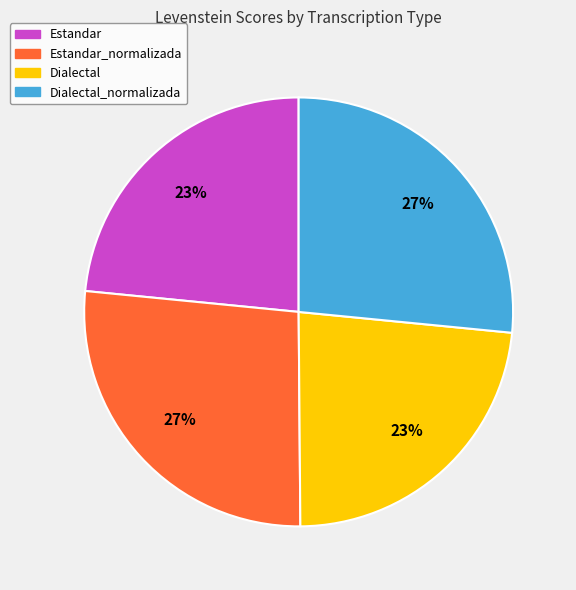

Does Dialectal_normalizada account for over 50% of the chart?

No